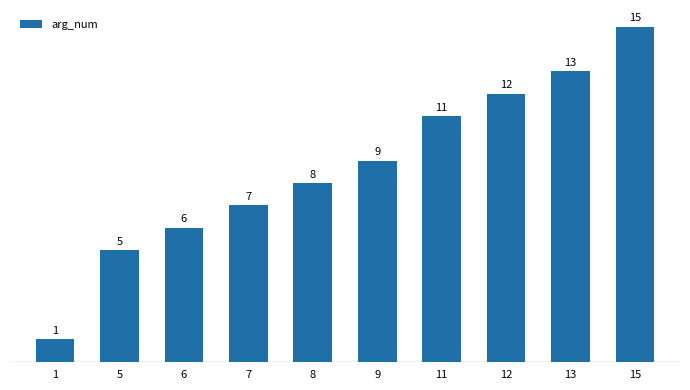

What is the change in value from 5 to 6?

+1